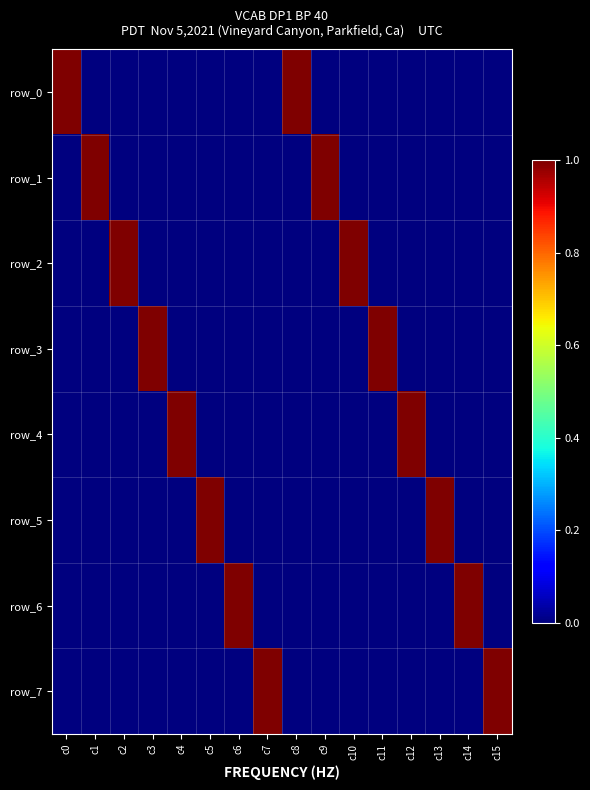

What is the total value across all series at c15?

1